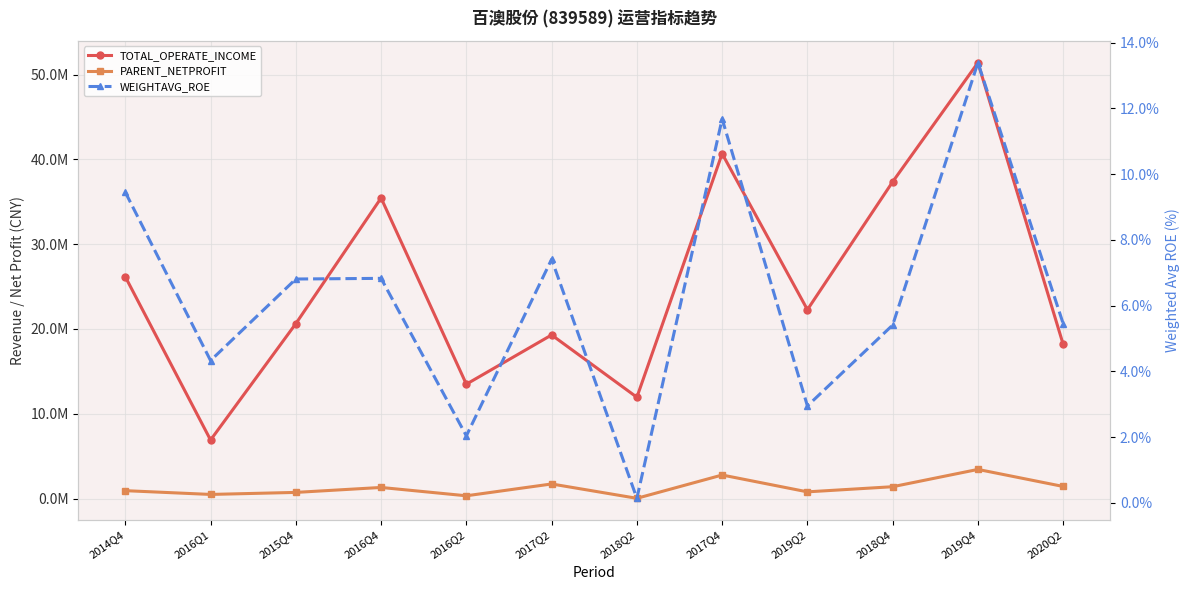

Which category has the highest value in the PARENT_NETPROFIT series?

2019Q4